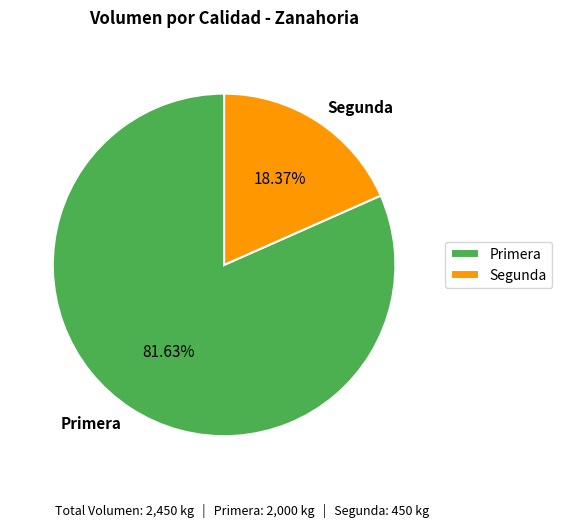

Rank the categories by value from highest to lowest.

Primera, Segunda